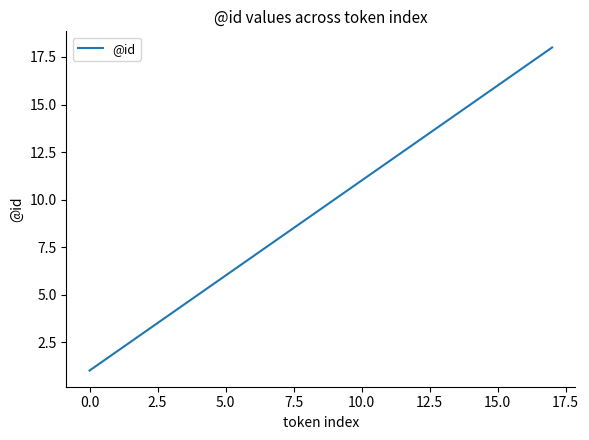

What is the maximum value shown in the chart?

18